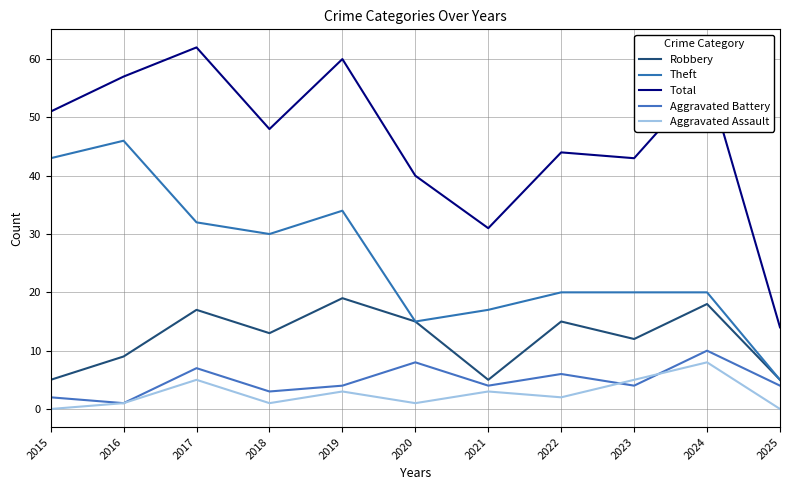

True or false: Theft and Aggravated Assault cross at least once.

False